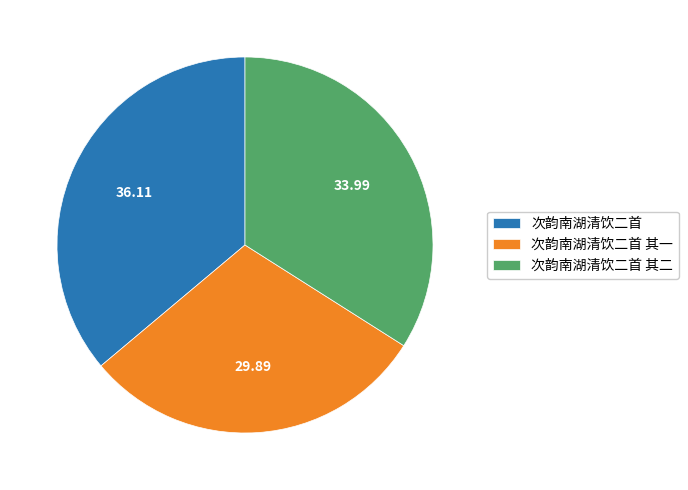

What is the ratio of the value at 次韵南湖清饮二首 to the value at 次韵南湖清饮二首 其一?

1.2